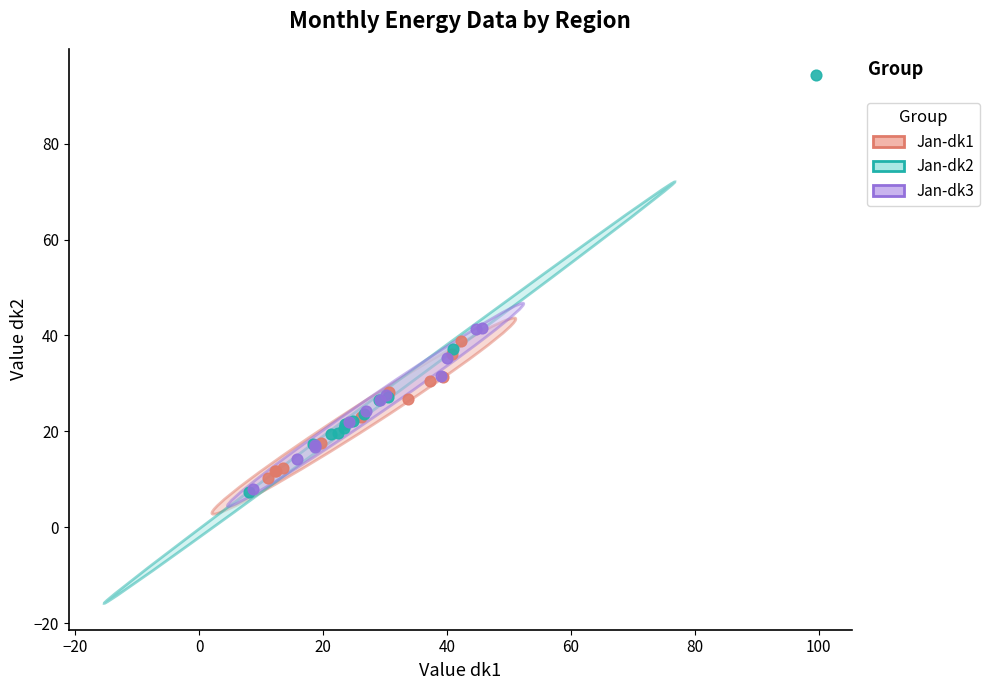

Which series has the largest Y range (max minus min)?

Jan-dk2